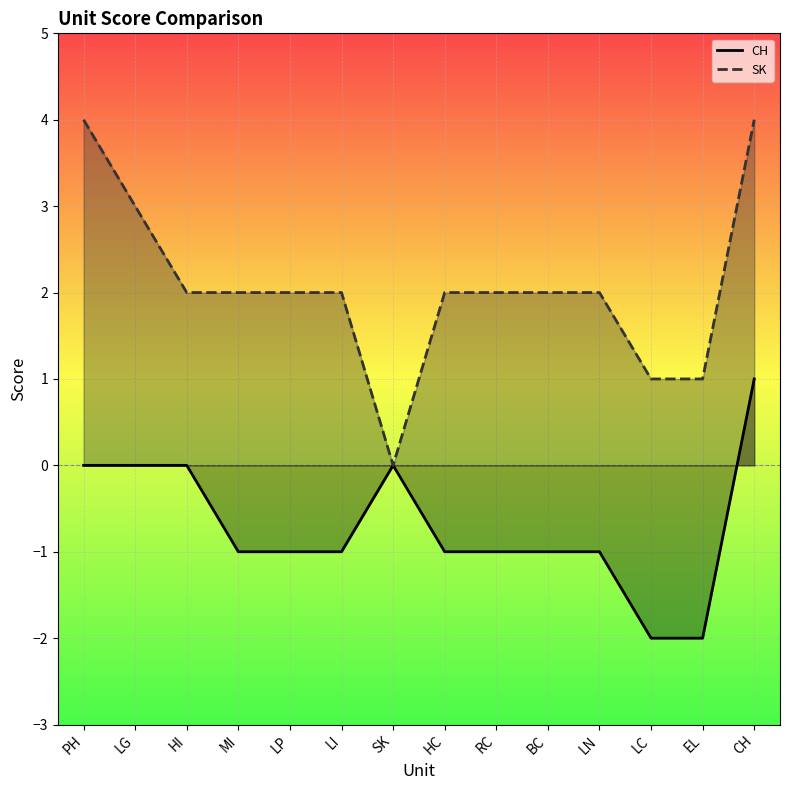

At LN, list the series in order from smallest to largest.

CH, SK